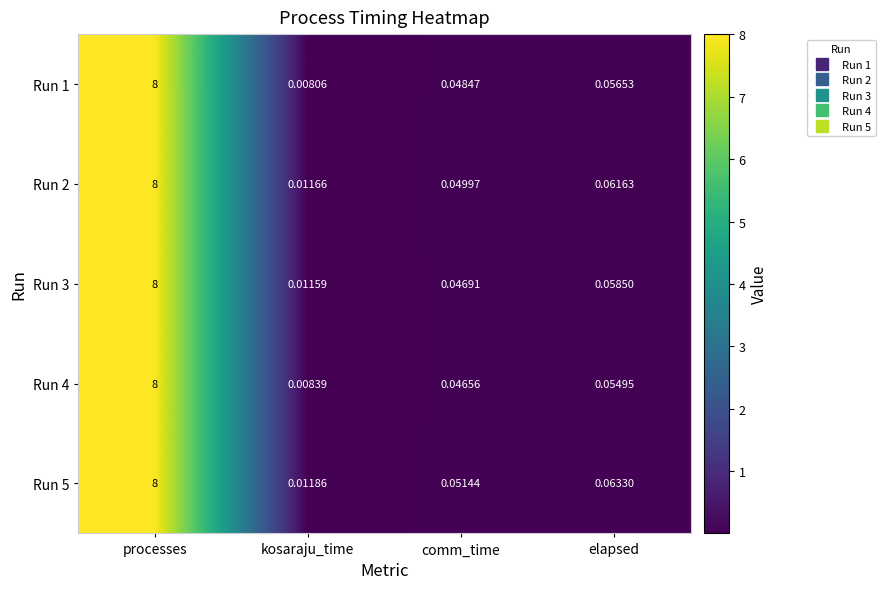

At which label does Run 1 reach its peak?

processes